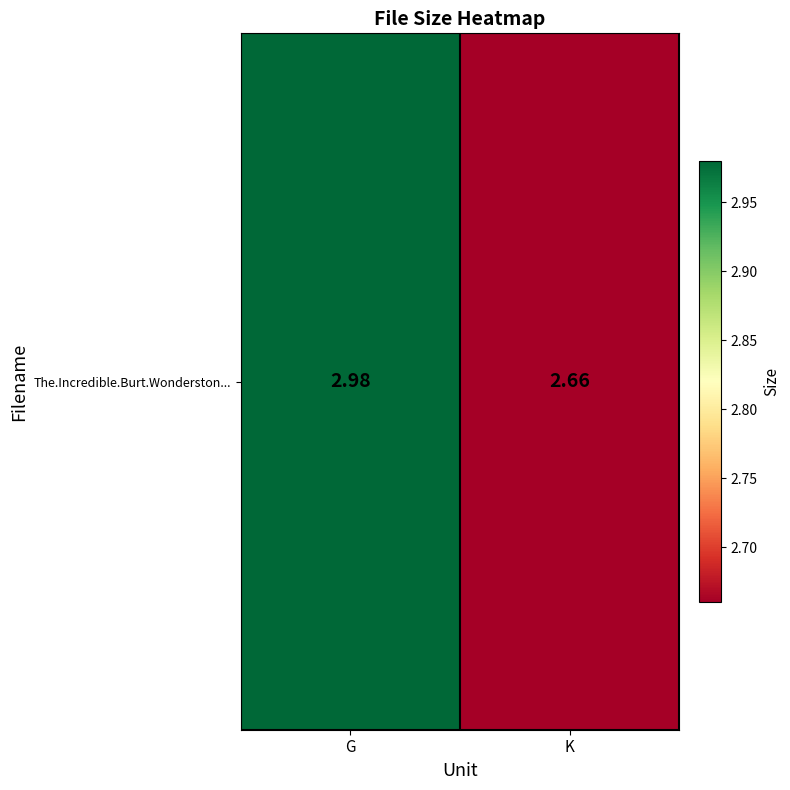

Reading left to right, what are all the values shown in this chart?

G=3.0	K=2.7